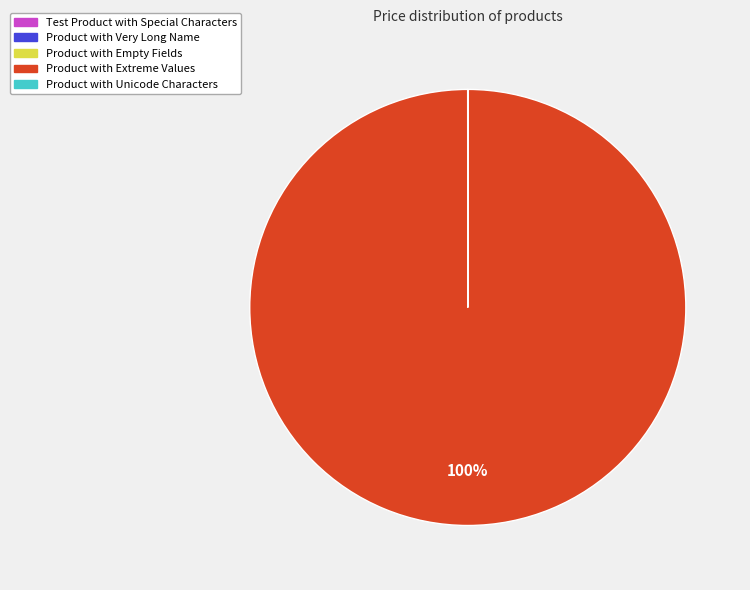

To the nearest percent, what is the difference between the largest and smallest slice percentages?

100%